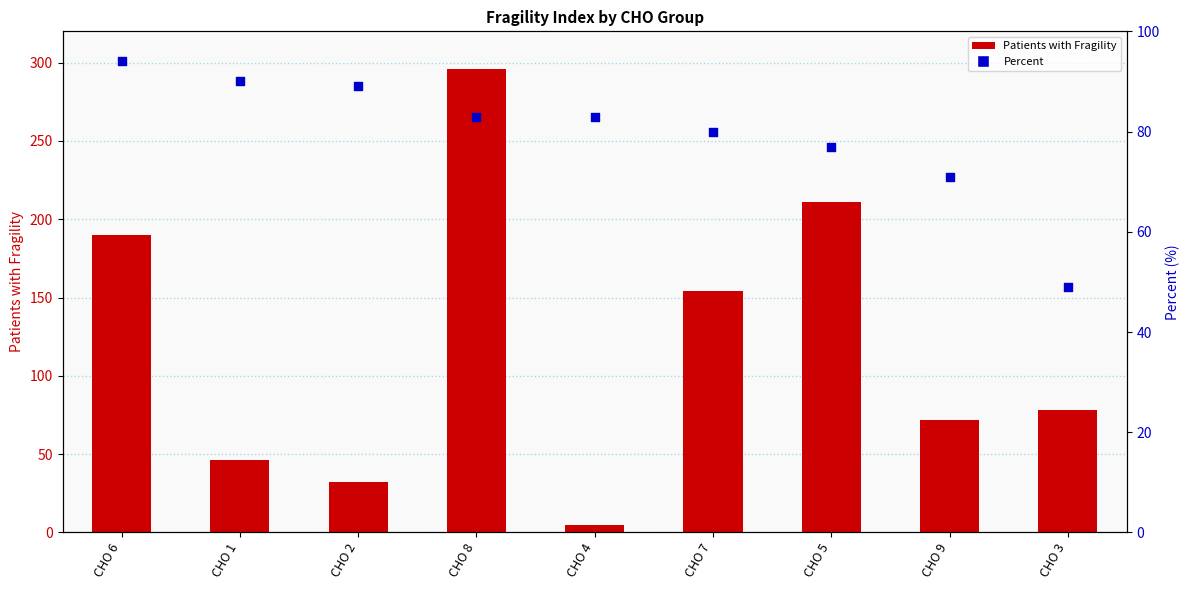

What are all the series names shown in the legend?

Patients with Fragility, Percent